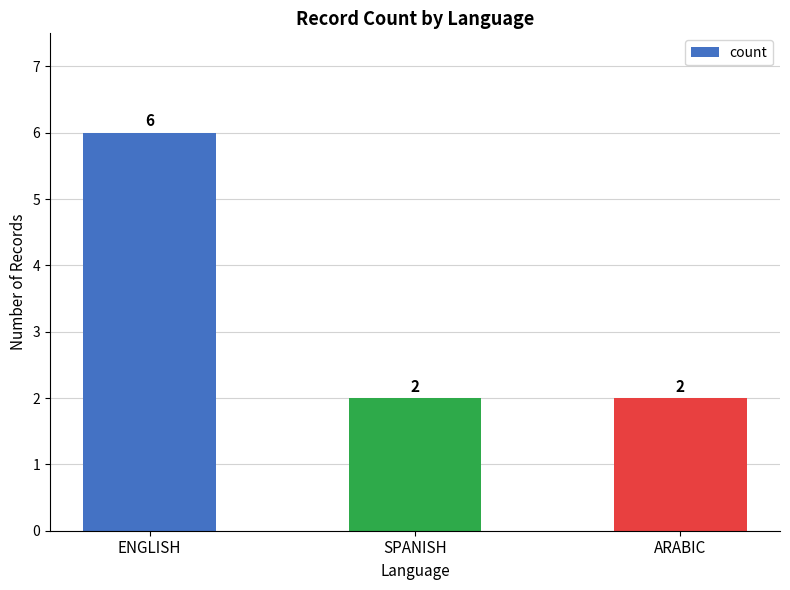

What is the change in value from ENGLISH to SPANISH?

-4